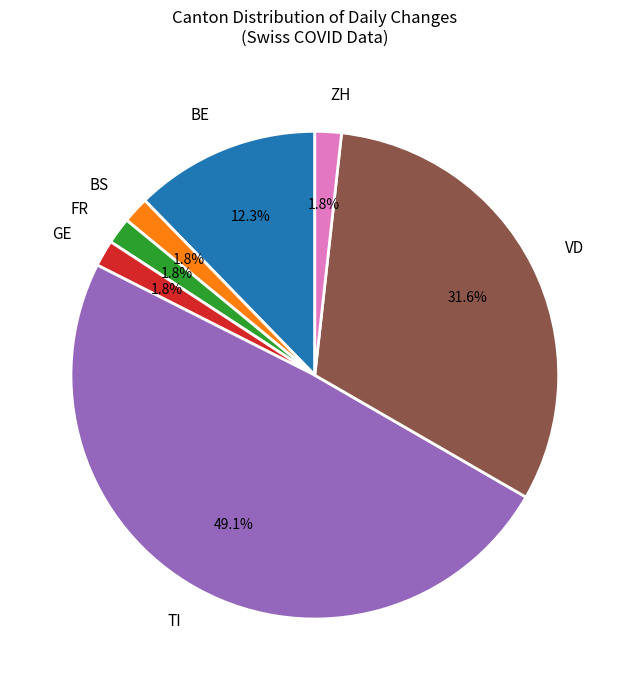

Is it true that BE is 20% of the pie?

False